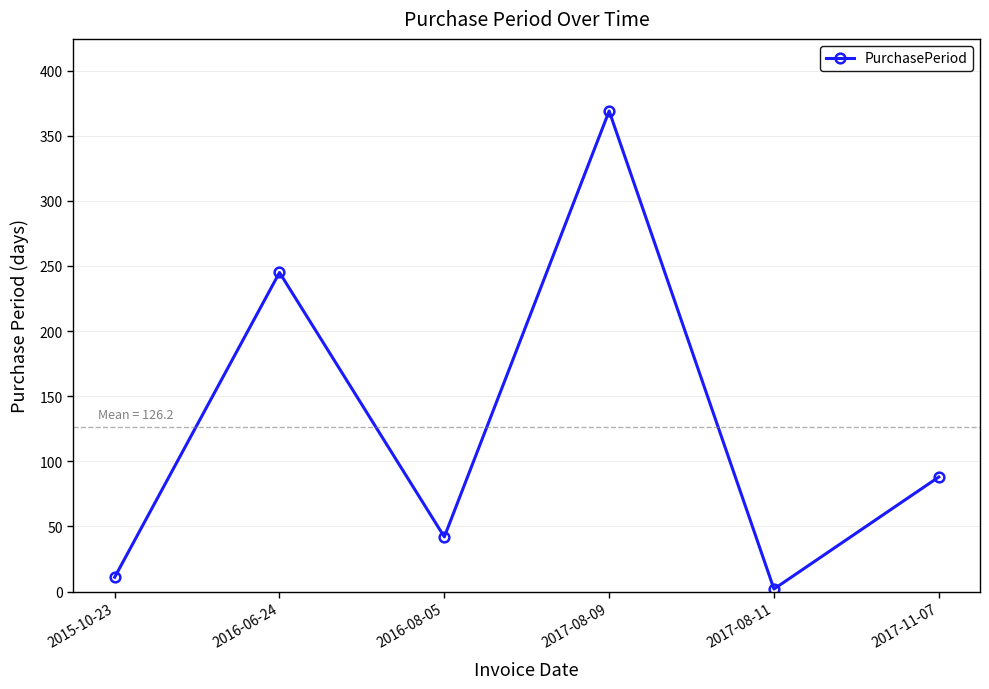

List the labels in order of value, largest first.

2017-08-09, 2016-06-24, 2017-11-07, 2016-08-05, 2015-10-23, 2017-08-11